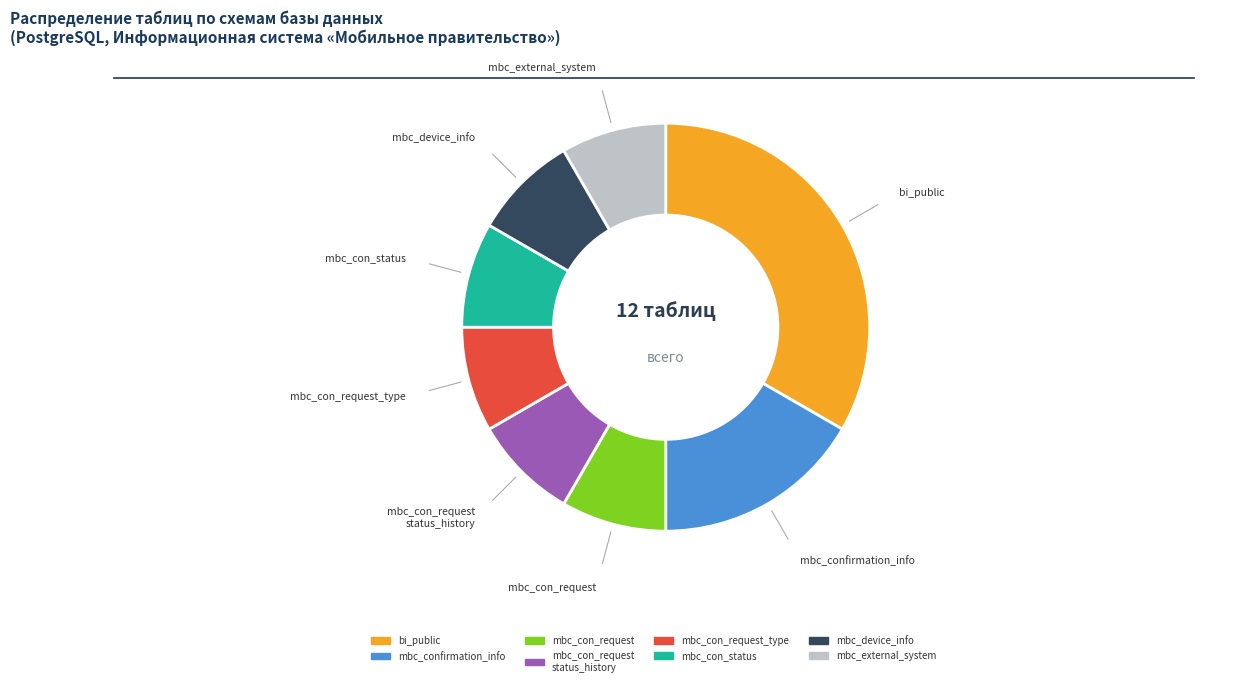

Is there a majority slice in this chart?

No